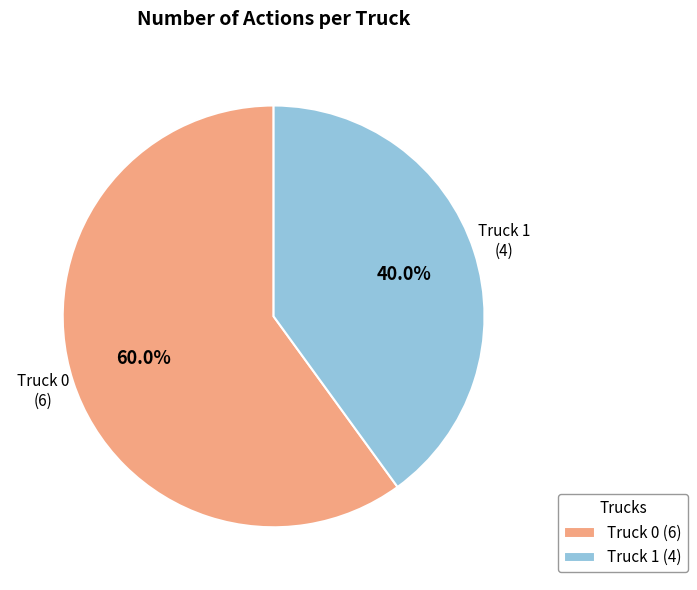

Count the number of slices in the pie.

2